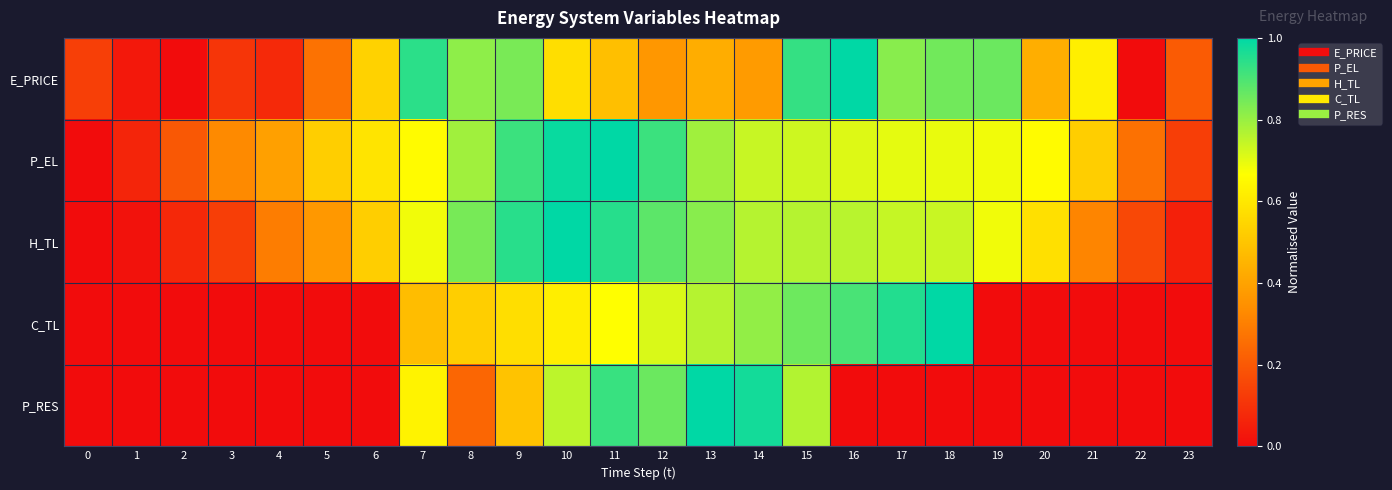

At how many categories does at least one series exceed 0?

24